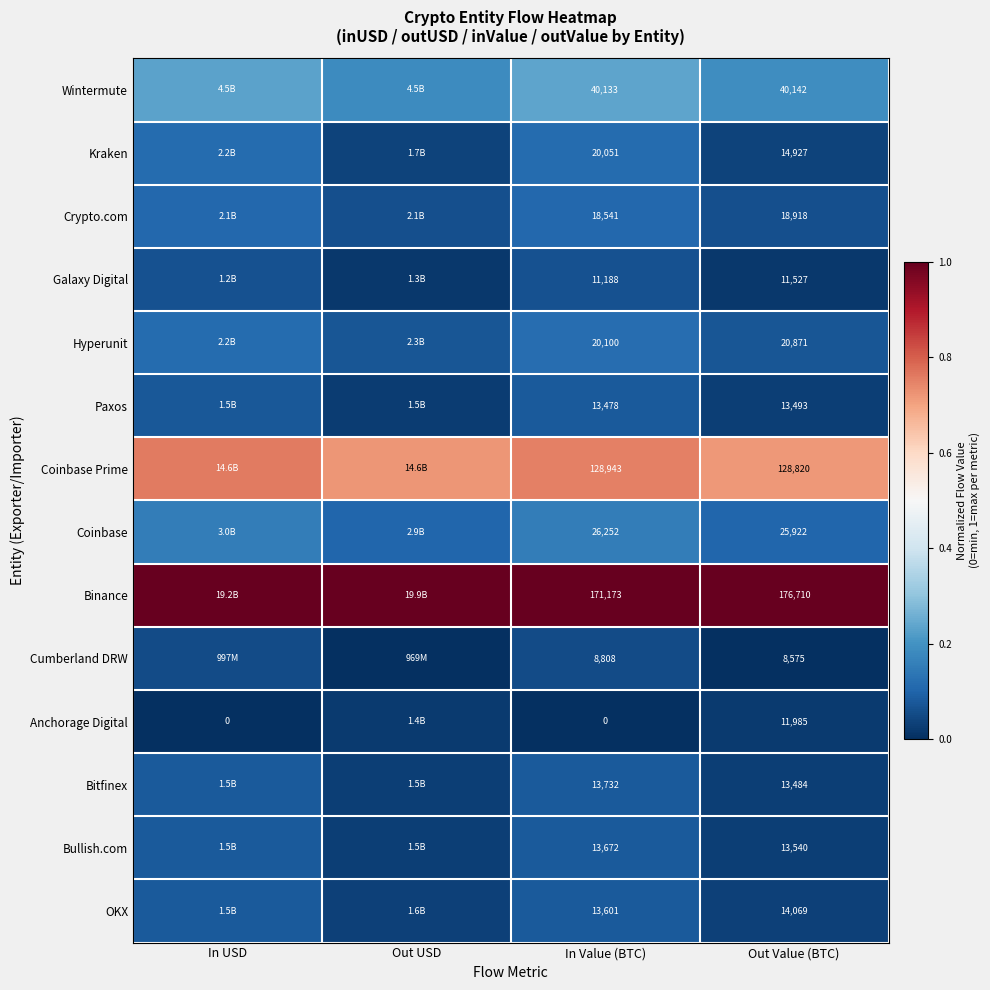

Is the value of Cumberland DRW at In Value (BTC) greater than the value of Kraken at Out Value (BTC)?

No